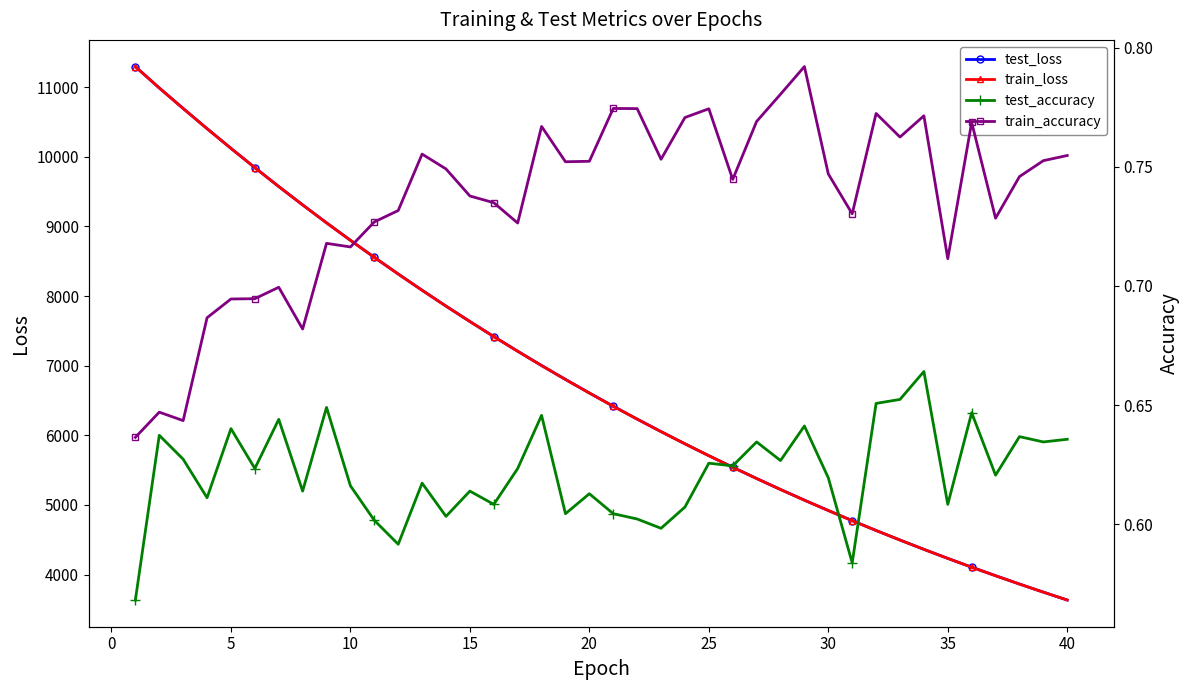

How many lines are shown in the chart?

4